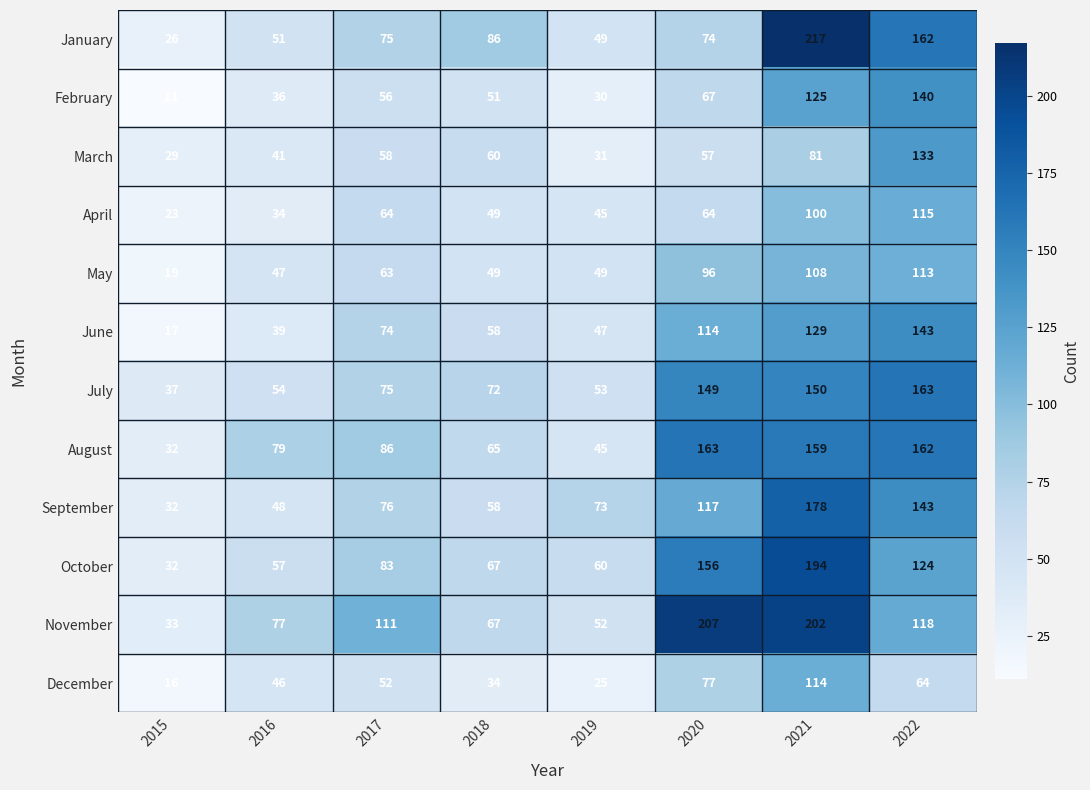

At which category is the sum across all series the highest?

2021